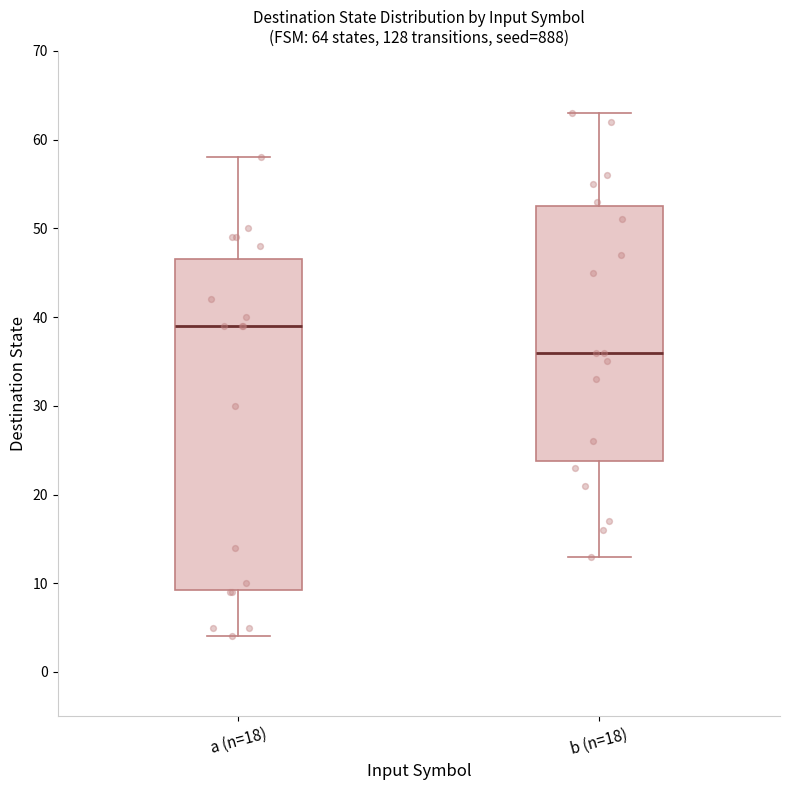

Which box is the tallest, from its lower edge to its upper edge?

a (n=18)